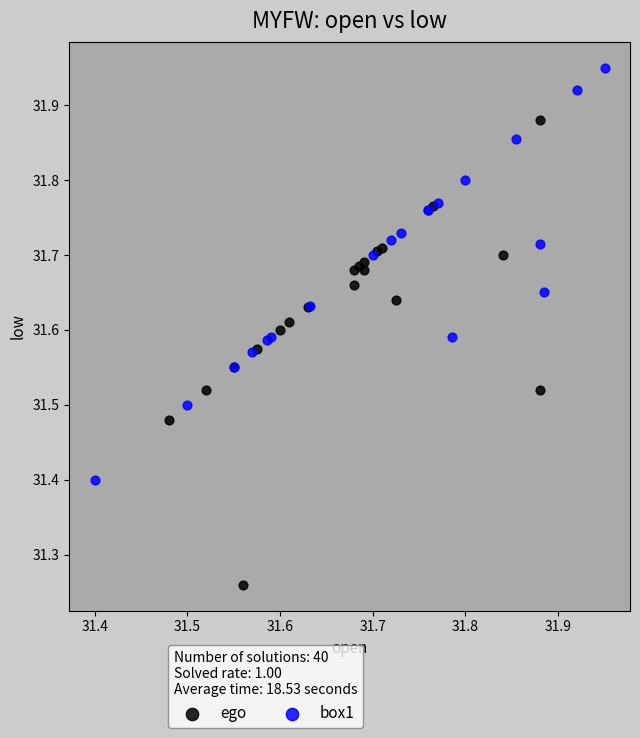

Which series contains the highest Y value?

box1